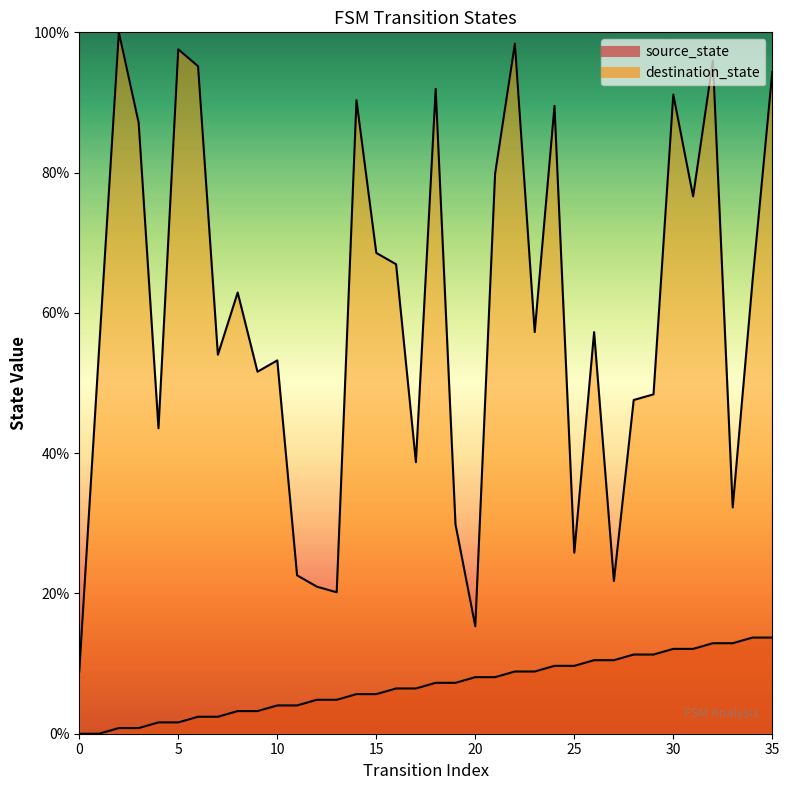

What is the maximum value for destination_state?

100.0